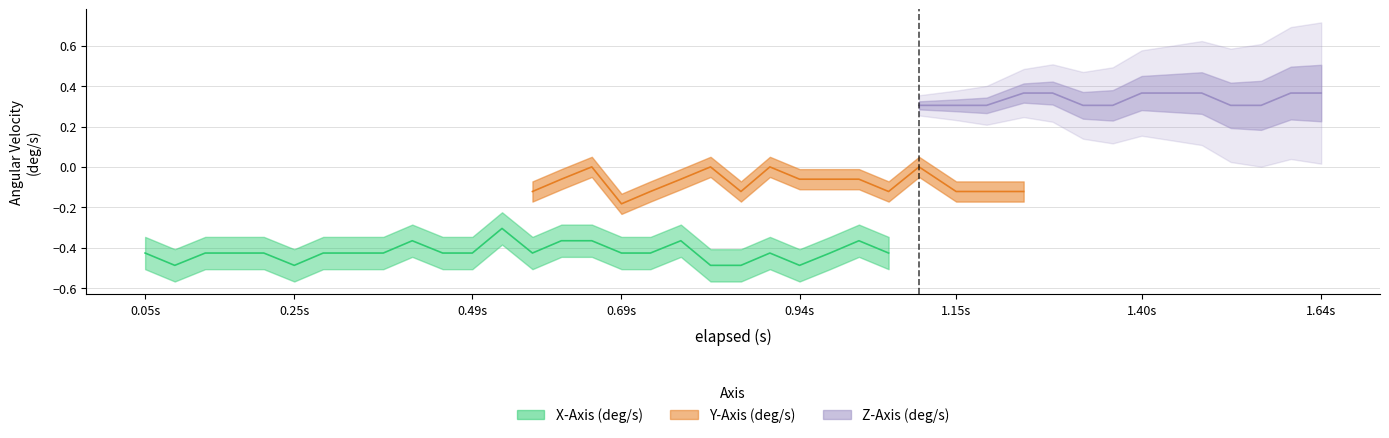

What position from the right is 23?

17